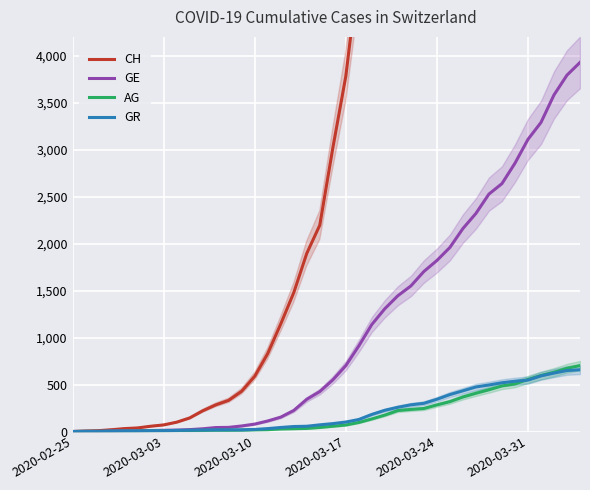

True or false: AG and GE intersect in this chart.

False